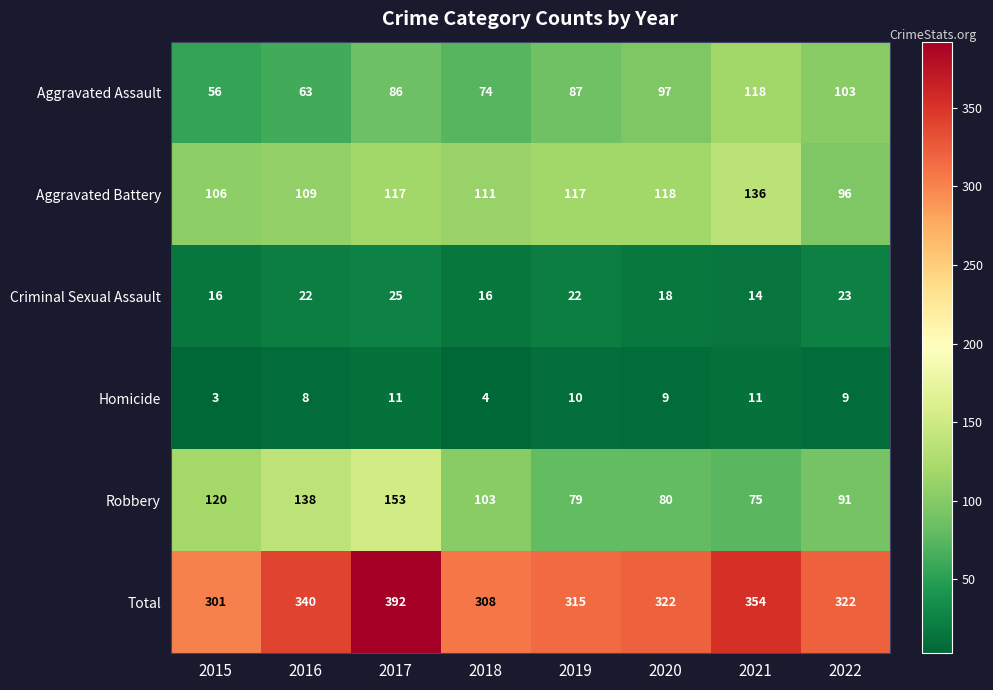

What is the greatest value displayed?

392